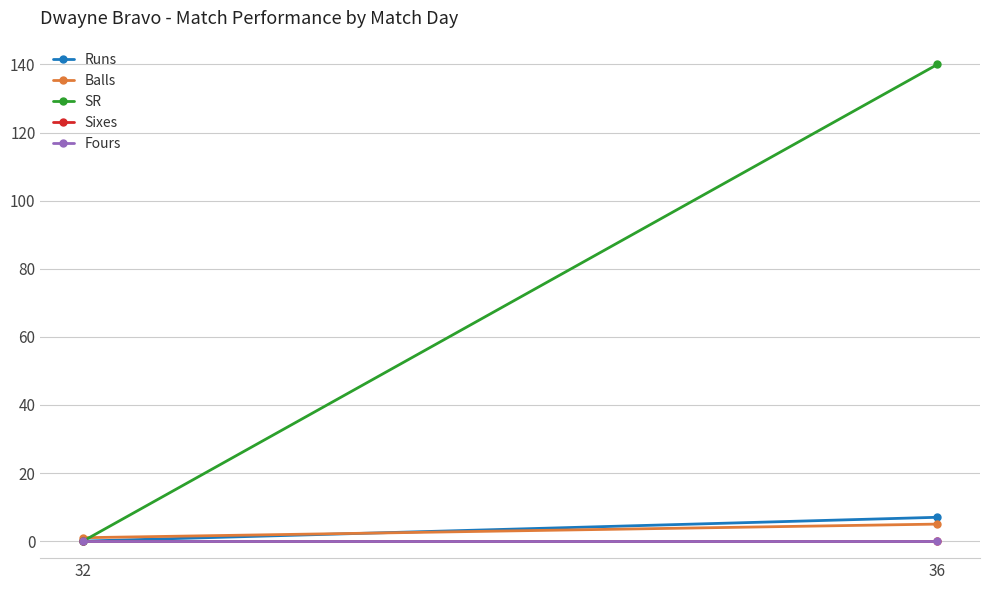

What is the difference between the Balls values at 32 and 36?

4